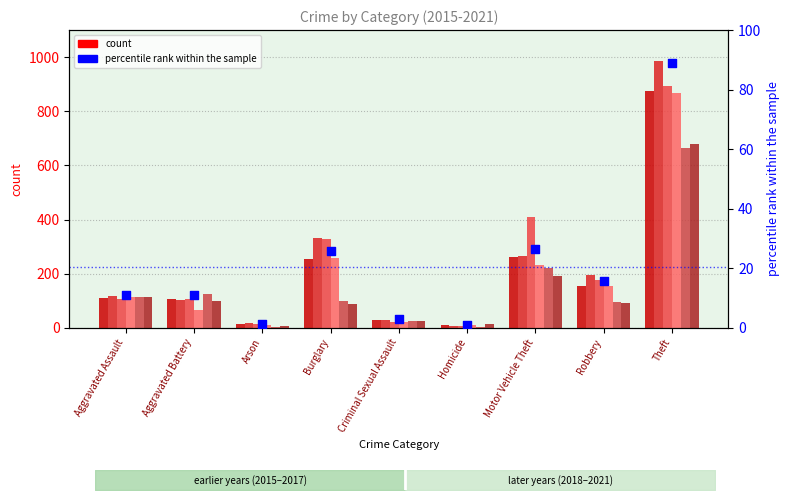

What is the ratio of the value at Aggravated Assault to the value at Arson?

8.5